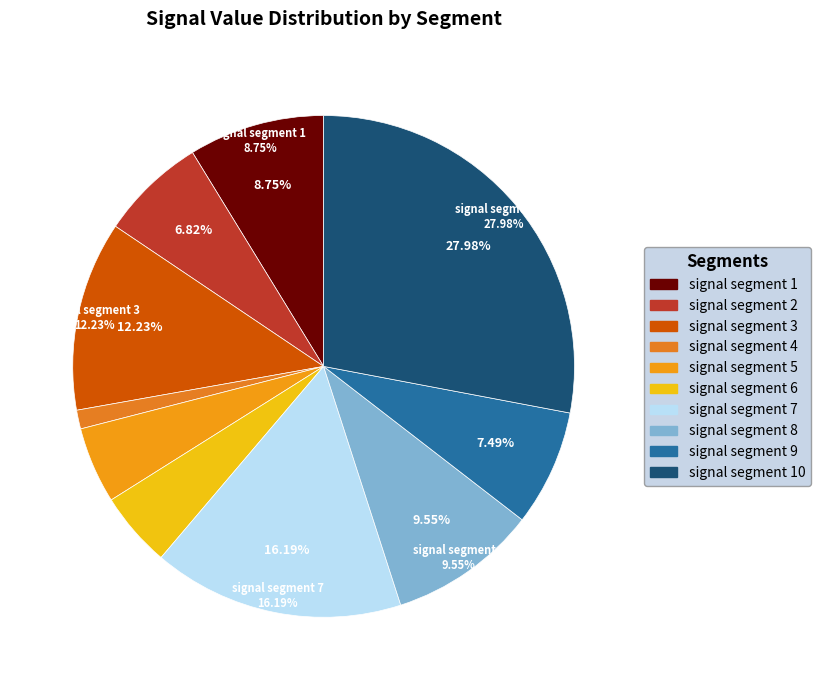

Combined, what portion of the pie is signal segment 10 and signal segment 9?

35.5%